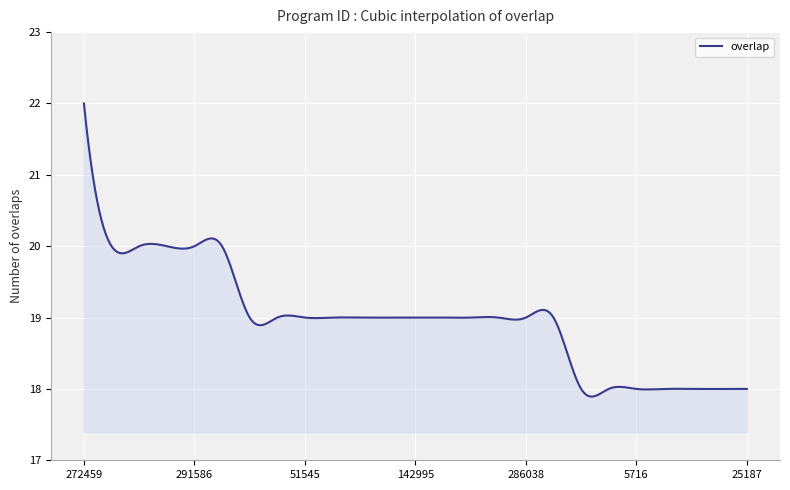

What is the difference between the maximum and minimum values?

4.1